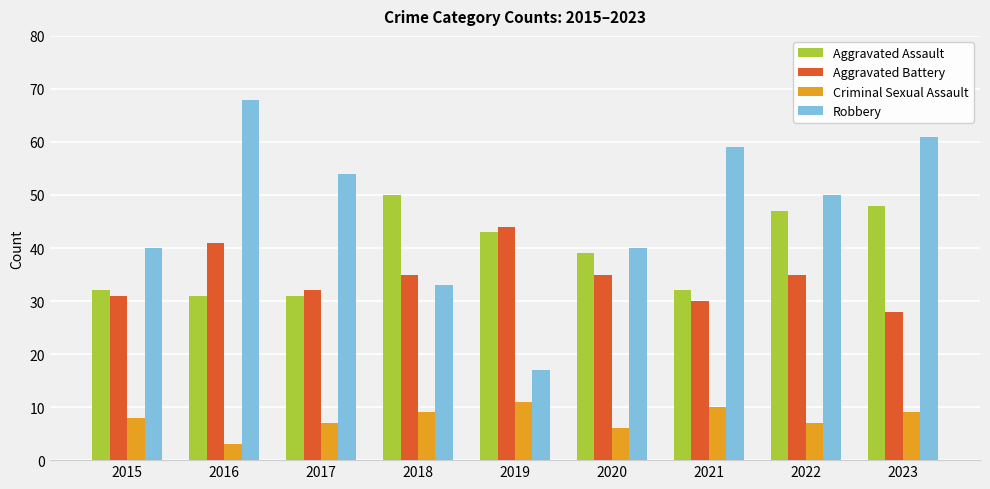

At 2015, list the series in order from largest to smallest.

Robbery, Aggravated Assault, Aggravated Battery, Criminal Sexual Assault